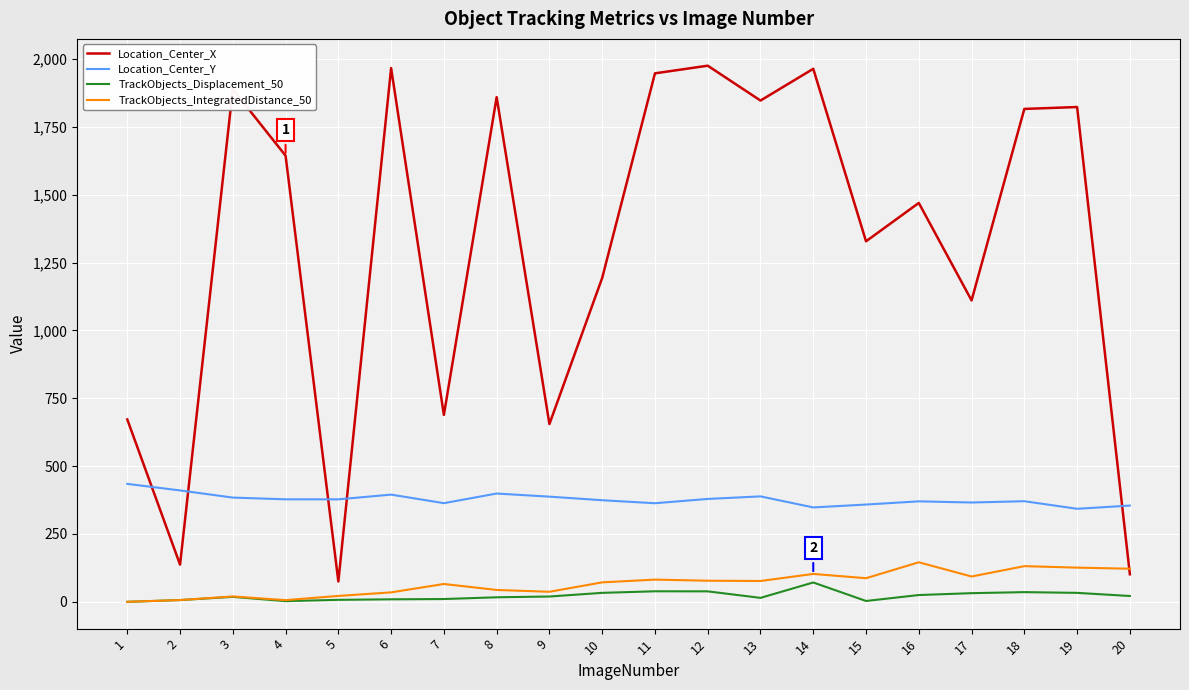

Which series changed the most between 9 and 16?

Location_Center_X